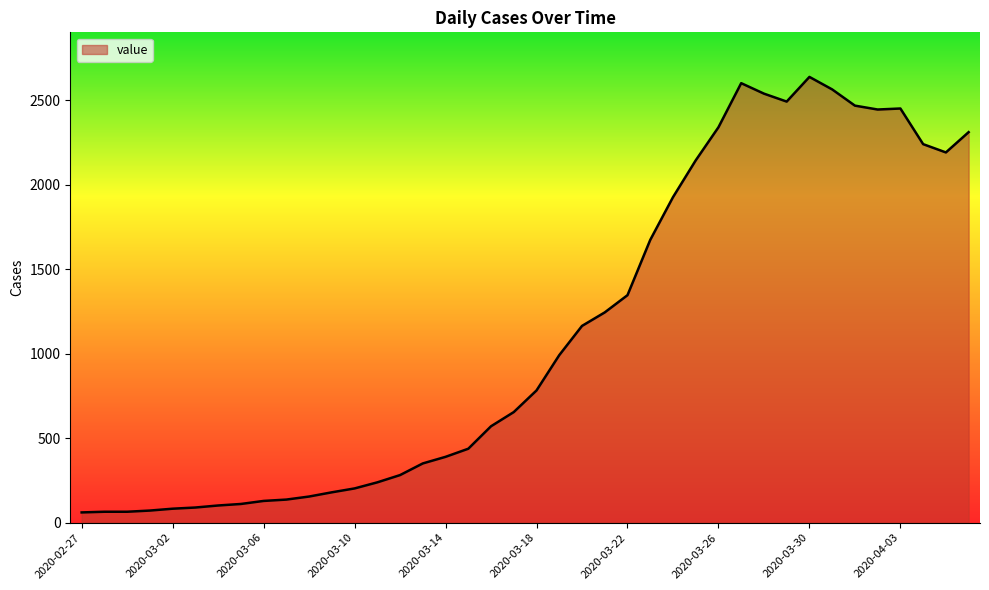

What is the difference between the maximum and minimum values?

2578